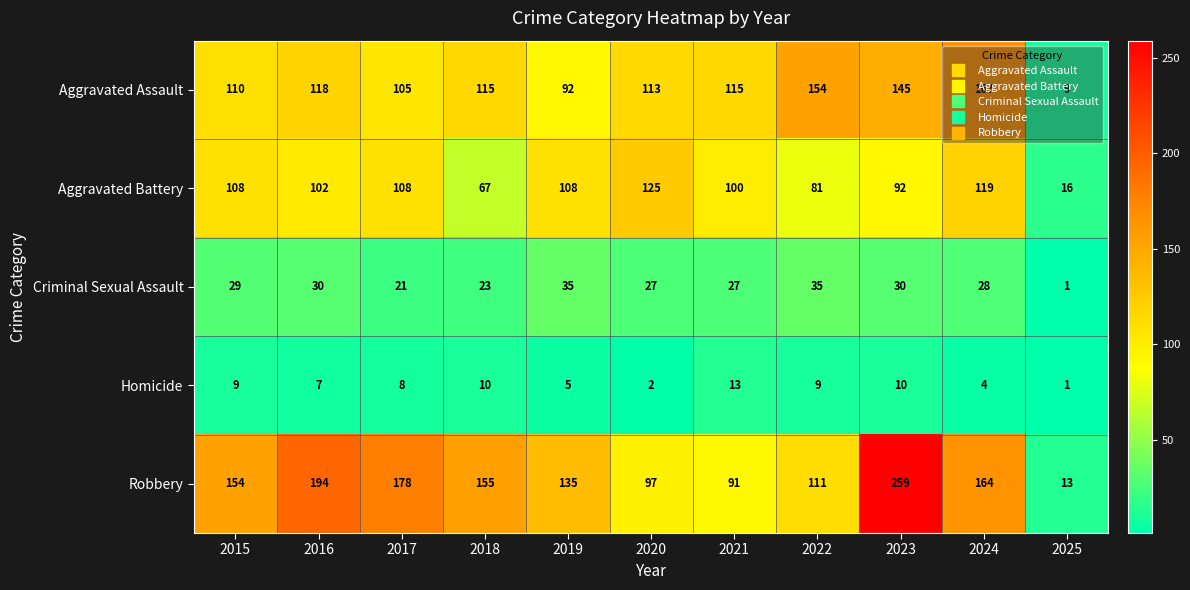

How many series are shown in this chart?

5